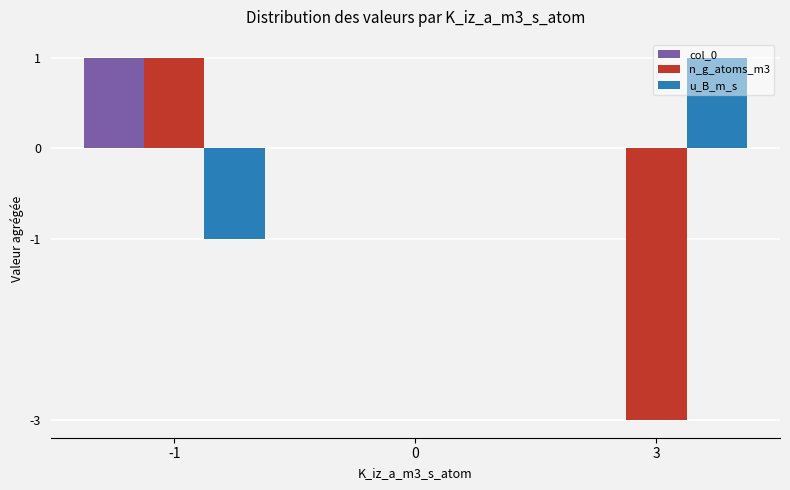

Between 0 and 3, which series saw the biggest shift?

n_g_atoms_m3